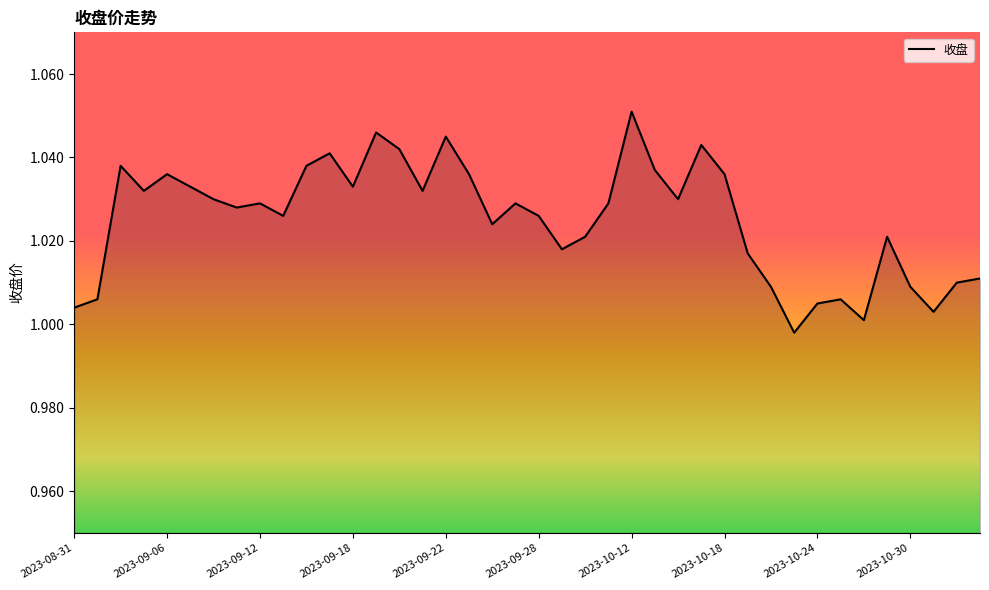

What is the label of the 29th point from the left?

2023-10-18